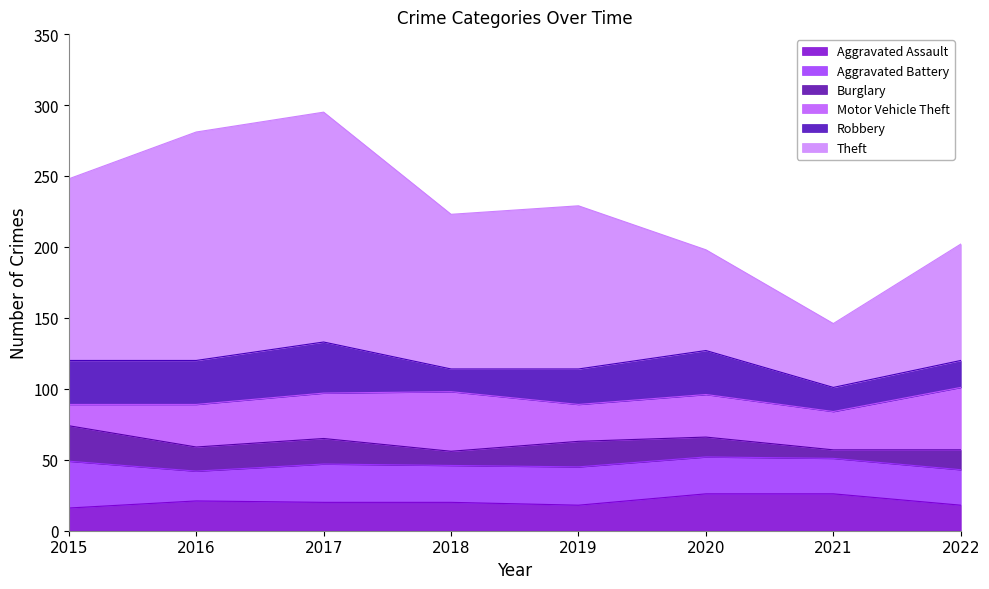

Is it true that Burglary equals 2 at 2018?

False